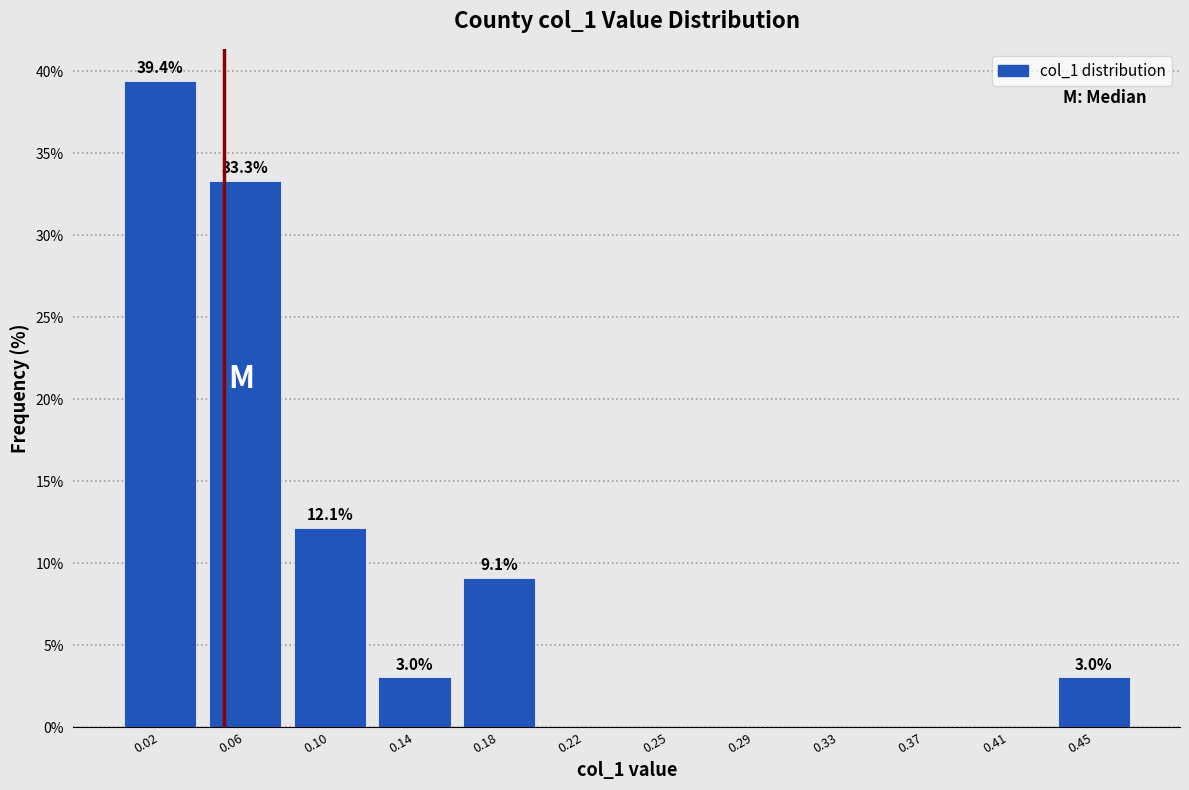

Which range on the x-axis has the tallest bar?

0.005 to 0.040